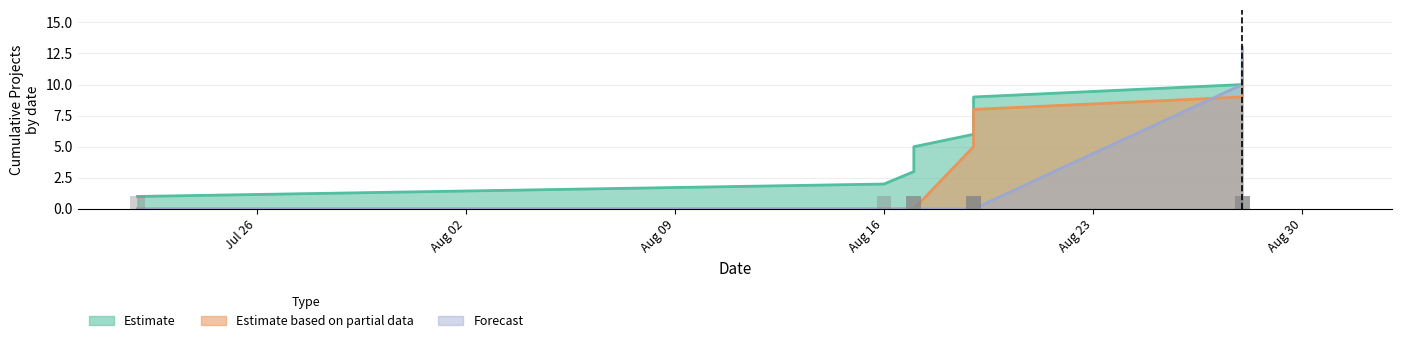

Where does the Estimate based on partial data series first go above 6?

2020-08-19